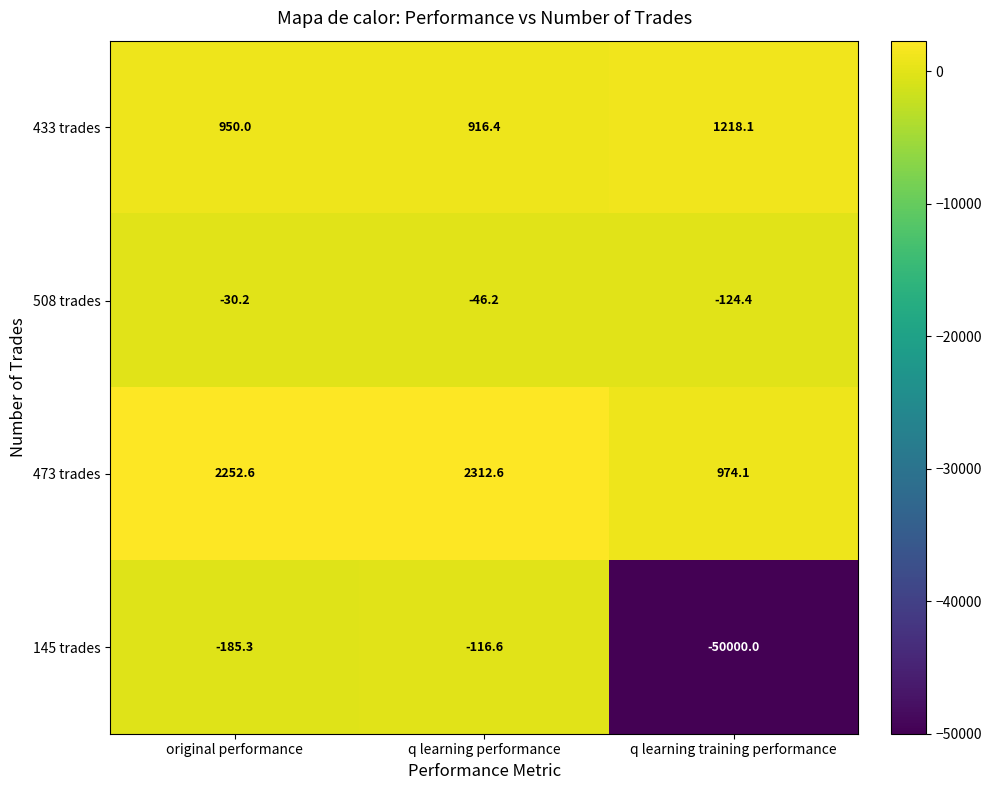

Rank the series by their maximum value, from highest to lowest.

473 trades, 433 trades, 508 trades, 145 trades